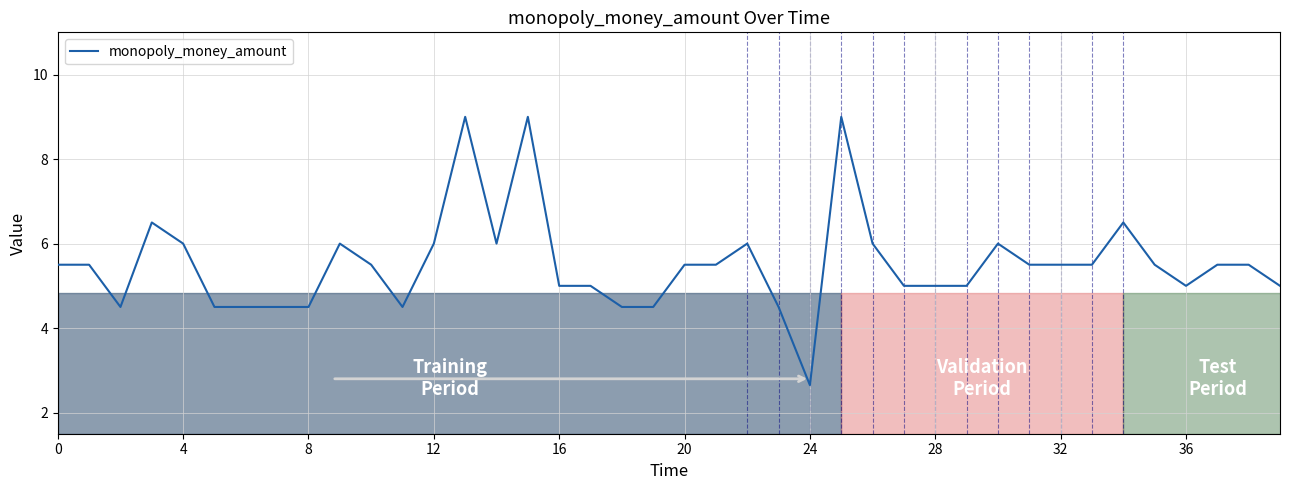

What is the greatest value displayed?

9.0